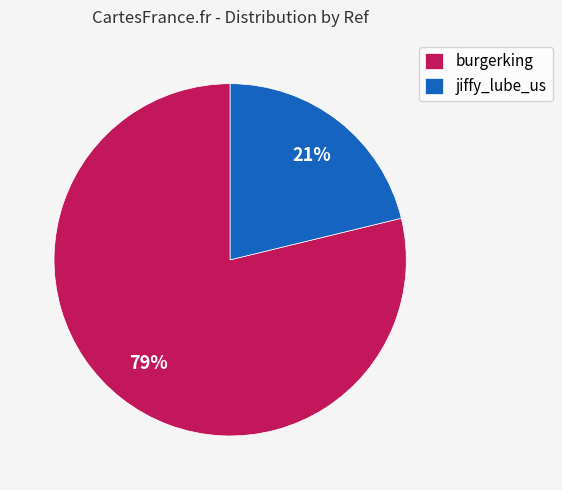

Count the number of slices in the pie.

2